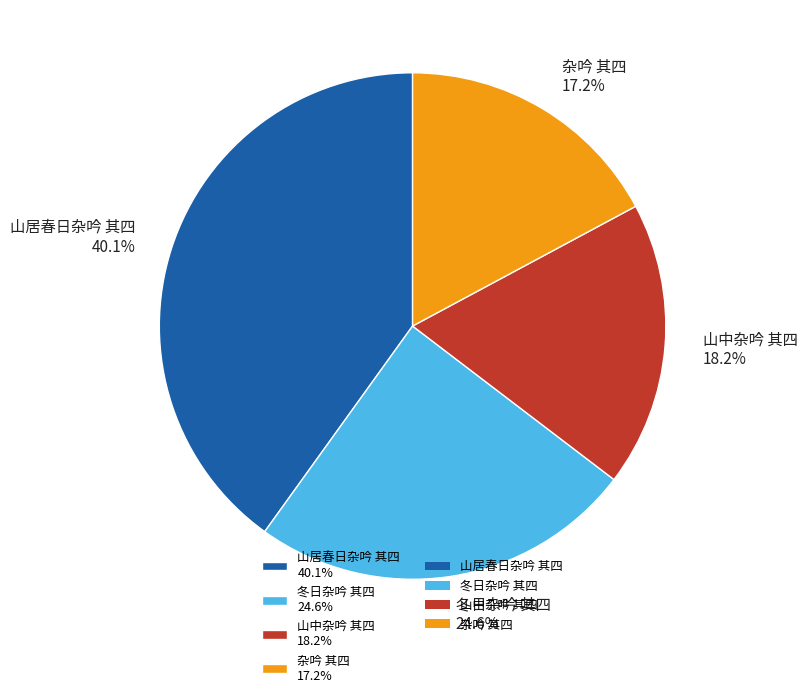

Is 杂吟 其四 the majority of the pie?

No